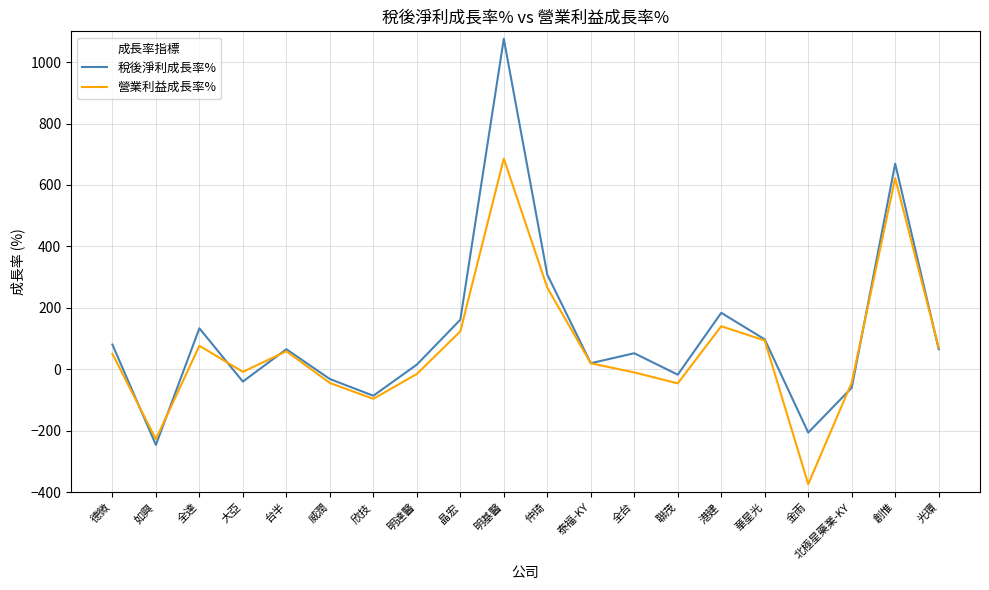

At which category does 營業利益成長率% reach its first local peak?

全達